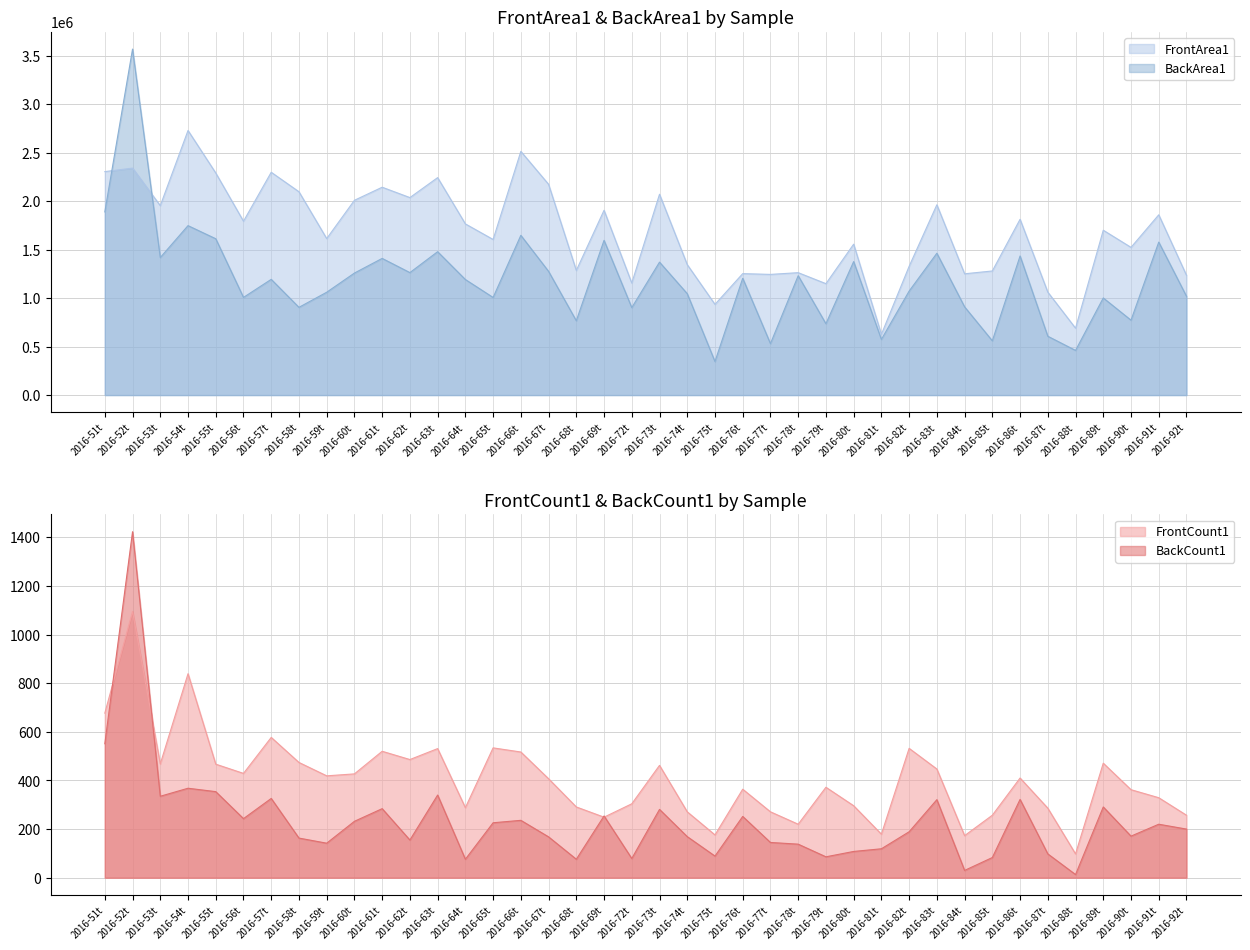

Reading right to left, what are all the values shown in this chart?

FrontArea1: 2016-92t=1235305	2016-91t=1858725	2016-90t=1523007	2016-89t=1699788	2016-88t=689737	2016-87t=1061287	2016-86t=1812576	2016-85t=1279667	2016-84t=1250533	2016-83t=1962316	2016-82t=1327539	2016-81t=626373	2016-80t=1555892	2016-79t=1148780	2016-78t=1262128	2016-77t=1244270	2016-76t=1252268	2016-75t=935309	2016-74t=1344897	2016-73t=2070691	2016-72t=1155130	2016-69t=1905356	2016-68t=1284946	2016-67t=2173283	2016-66t=2512809	2016-65t=1604482	2016-64t=1765019	2016-63t=2242193	2016-62t=2036368	2016-61t=2143146	2016-60t=2008533	2016-59t=1613543	2016-58t=2096587	2016-57t=2297340	2016-56t=1792582	2016-55t=2289970	2016-54t=2728043	2016-53t=1953211	2016-52t=2340287	2016-51t=2304139
BackArea1: 2016-92t=1018837	2016-91t=1577328	2016-90t=772234	2016-89t=1001509	2016-88t=460453	2016-87t=606689	2016-86t=1434270	2016-85t=559455	2016-84t=909490	2016-83t=1462444	2016-82t=1072239	2016-81t=574144	2016-80t=1376603	2016-79t=735744	2016-78t=1230825	2016-77t=530446	2016-76t=1204614	2016-75t=345717	2016-74t=1045613	2016-73t=1370725	2016-72t=901684	2016-69t=1595620	2016-68t=766384	2016-67t=1275690	2016-66t=1647184	2016-65t=1006519	2016-64t=1191588	2016-63t=1478362	2016-62t=1262914	2016-61t=1409150	2016-60t=1258034	2016-59t=1060210	2016-58t=904710	2016-57t=1193263	2016-56t=1007011	2016-55t=1611997	2016-54t=1747104	2016-53t=1418092	2016-52t=3567651	2016-51t=1888773
FrontCount1: 2016-92t=257	2016-91t=329	2016-90t=362	2016-89t=471	2016-88t=98	2016-87t=286	2016-86t=410	2016-85t=257	2016-84t=173	2016-83t=447	2016-82t=532	2016-81t=179	2016-80t=296	2016-79t=372	2016-78t=220	2016-77t=271	2016-76t=364	2016-75t=176	2016-74t=271	2016-73t=462	2016-72t=304	2016-69t=249	2016-68t=291	2016-67t=407	2016-66t=517	2016-65t=534	2016-64t=288	2016-63t=531	2016-62t=486	2016-61t=520	2016-60t=427	2016-59t=419	2016-58t=474	2016-57t=577	2016-56t=429	2016-55t=467	2016-54t=839	2016-53t=468	2016-52t=1095	2016-51t=677
BackCount1: 2016-92t=200	2016-91t=220	2016-90t=171	2016-89t=291	2016-88t=13	2016-87t=98	2016-86t=322	2016-85t=83	2016-84t=30	2016-83t=321	2016-82t=189	2016-81t=119	2016-80t=108	2016-79t=86	2016-78t=138	2016-77t=145	2016-76t=252	2016-75t=89	2016-74t=169	2016-73t=281	2016-72t=79	2016-69t=254	2016-68t=76	2016-67t=168	2016-66t=236	2016-65t=226	2016-64t=76	2016-63t=340	2016-62t=155	2016-61t=284	2016-60t=232	2016-59t=142	2016-58t=163	2016-57t=326	2016-56t=243	2016-55t=354	2016-54t=368	2016-53t=335	2016-52t=1423	2016-51t=551